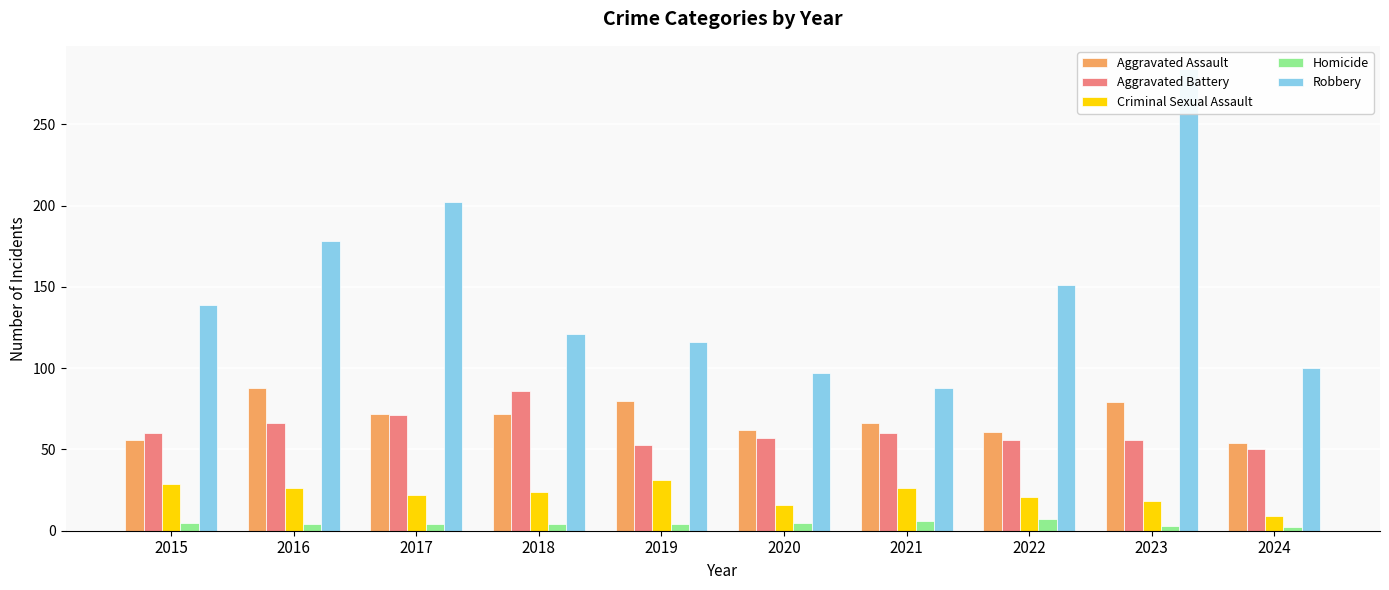

The value of Homicide at 2021 is 6. True or false?

True